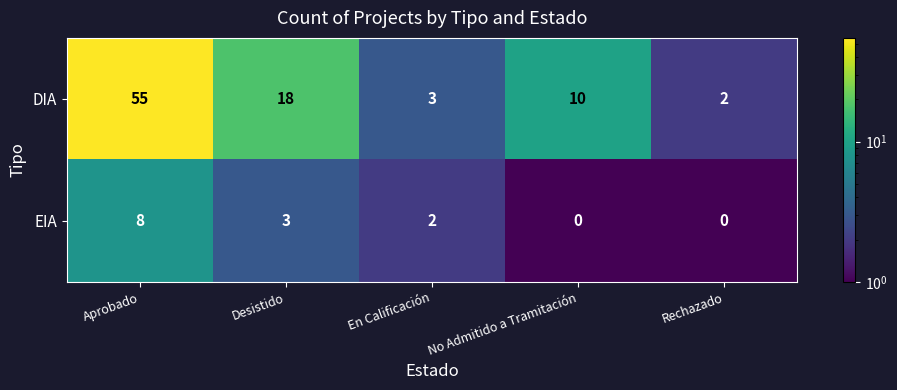

How many categories are shown in the chart?

5